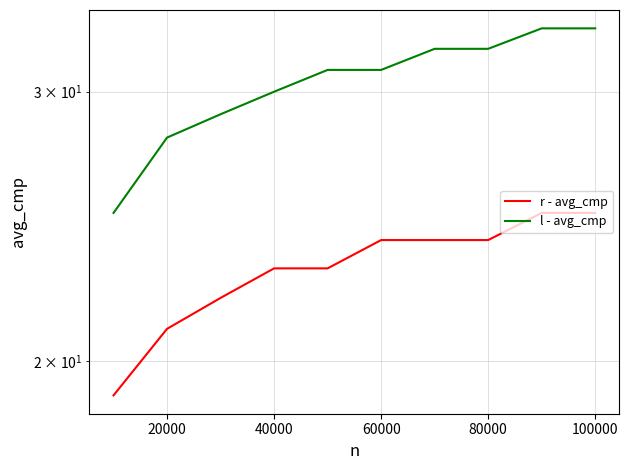

What is the sum of the l - avg_cmp values at 60000 and 0?

55